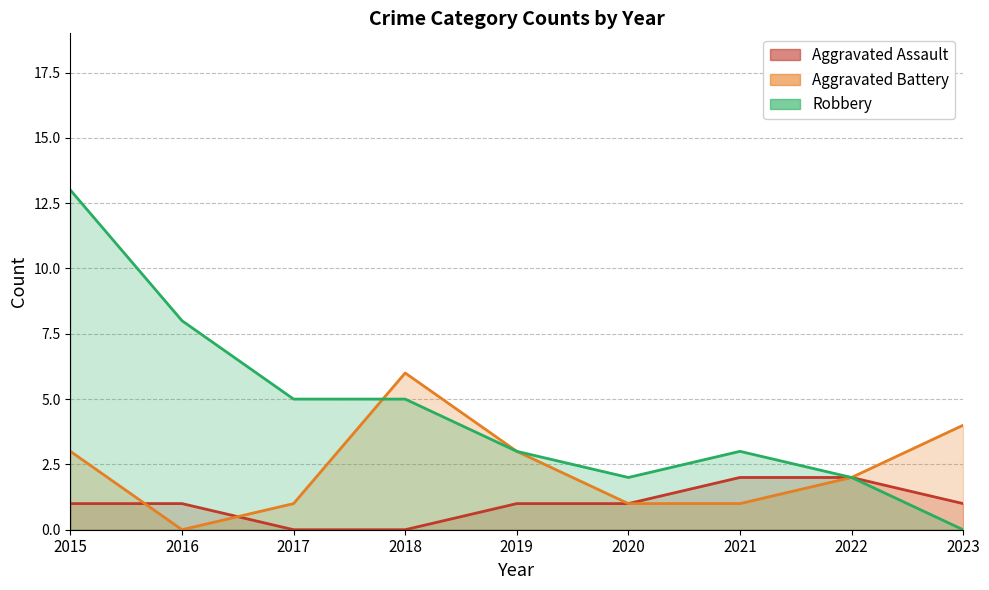

Rank the series by their average value, from highest to lowest.

Robbery, Aggravated Battery, Aggravated Assault